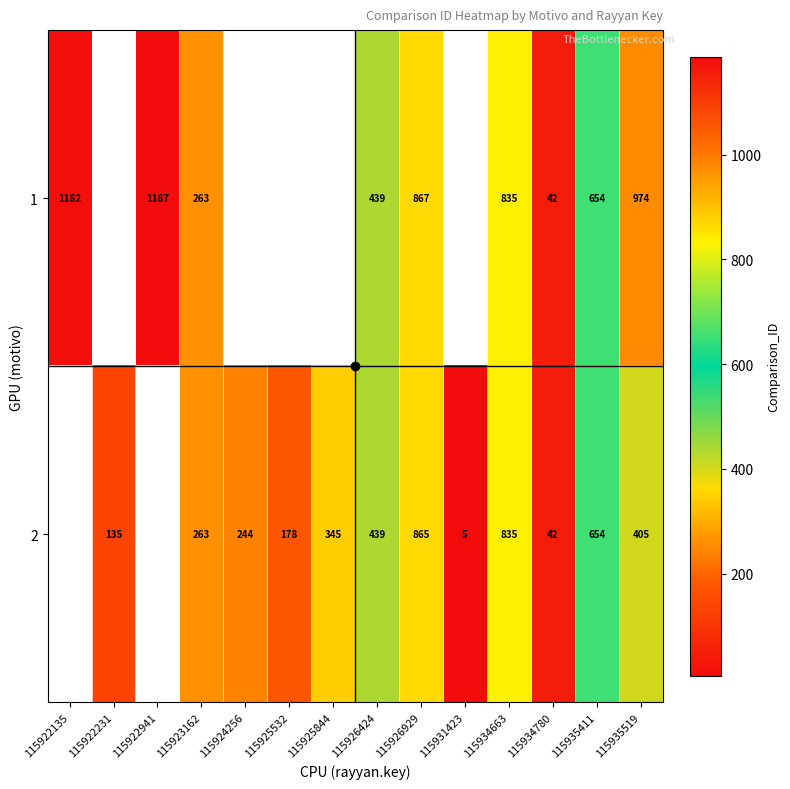

True or false: 1 has a value of 590.0 at 115926929.

False